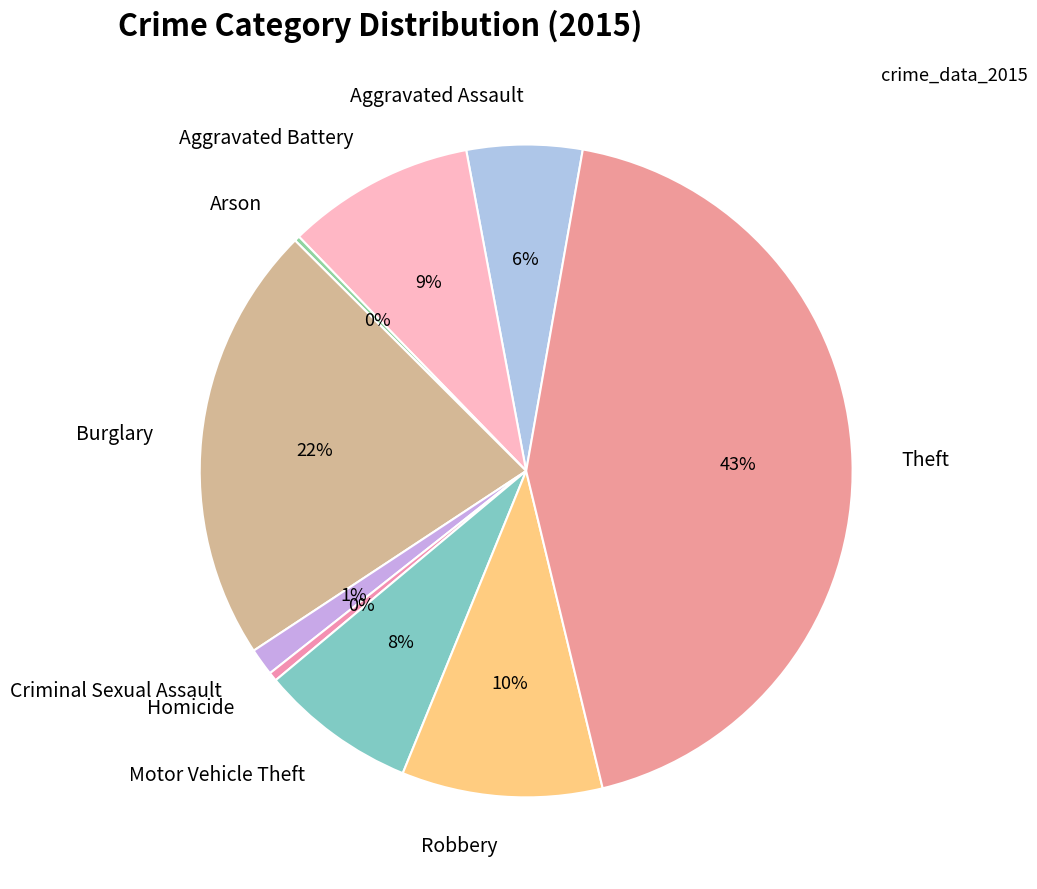

Does Aggravated Assault represent more than half of the total?

No